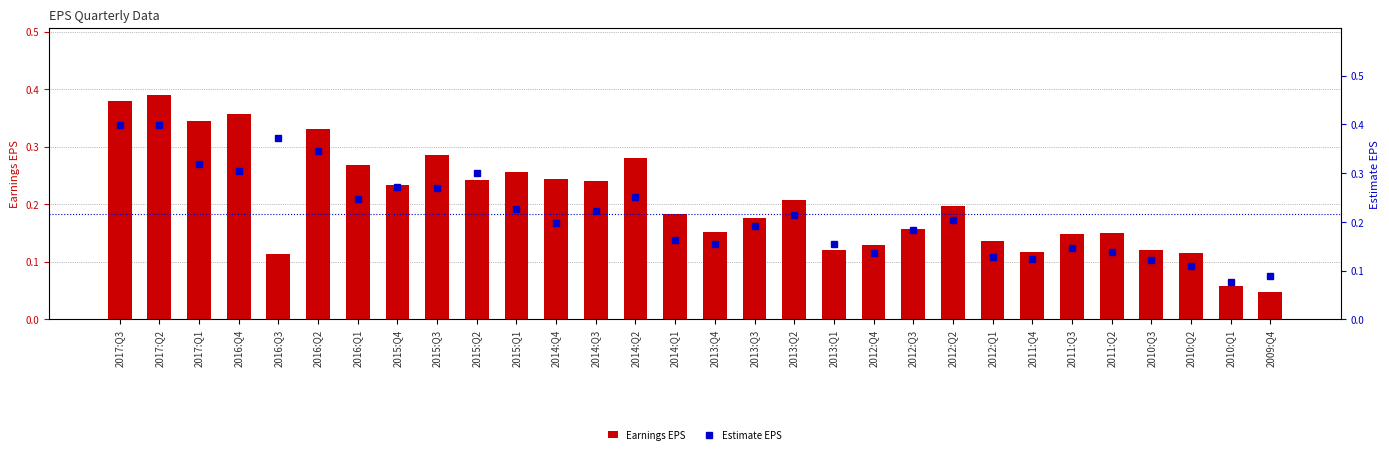

At which category is the sum across all series the highest?

2017:Q2